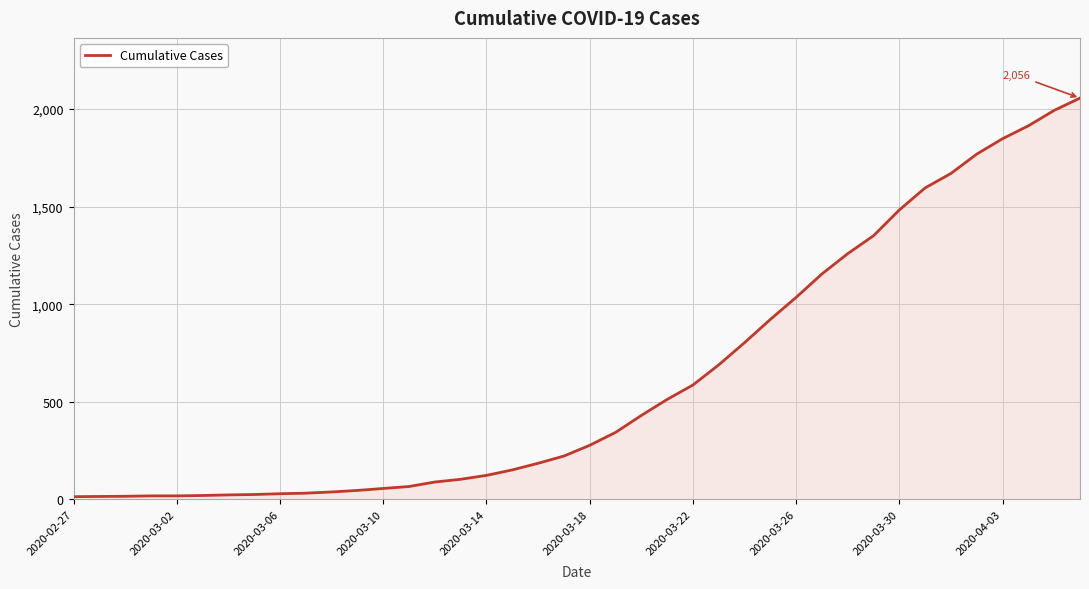

What is the maximum value shown in the chart?

2056